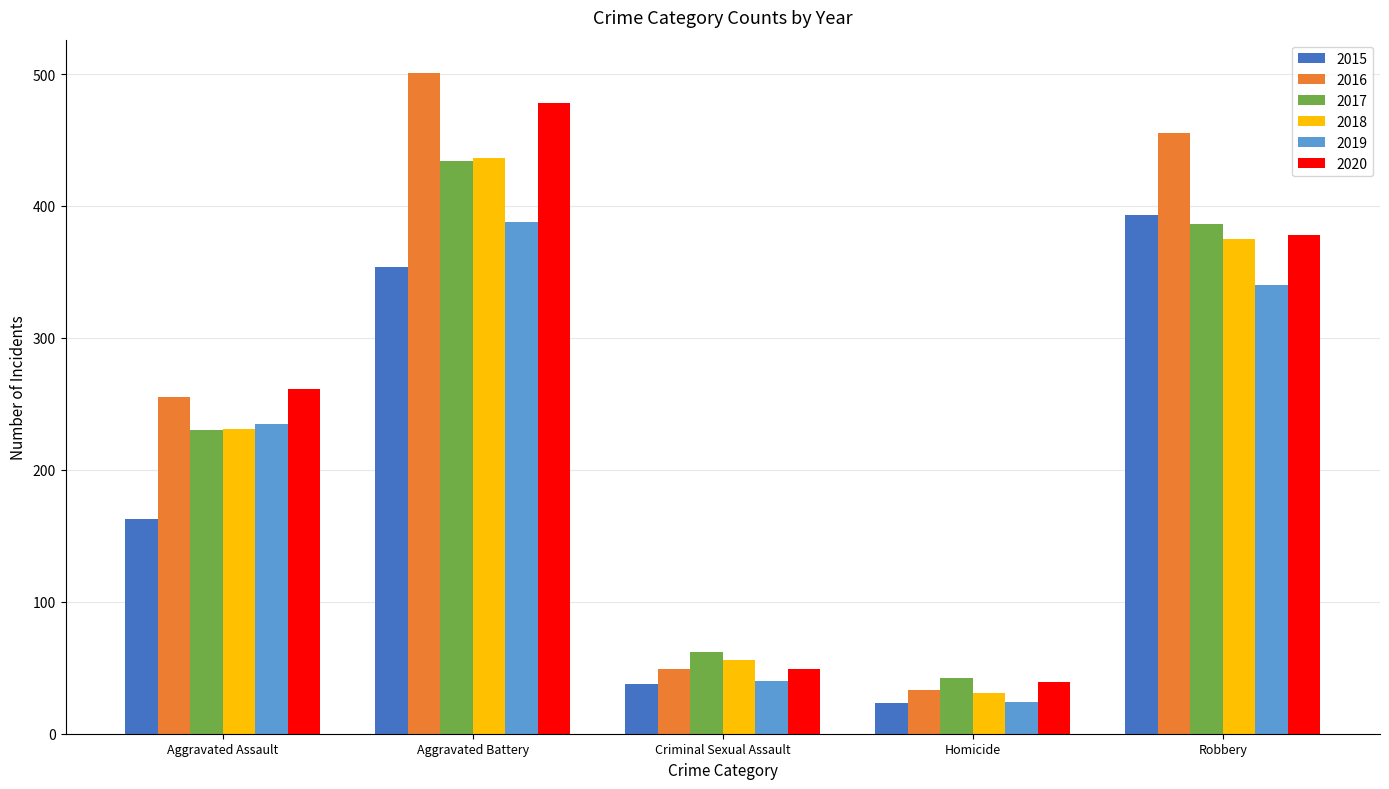

Reading left to right, list all the values displayed in this chart.

2015: 163	354	38	23	393
2016: 255	501	49	33	455
2017: 230	434	62	42	386
2018: 231	436	56	31	375
2019: 235	388	40	24	340
2020: 261	478	49	39	378